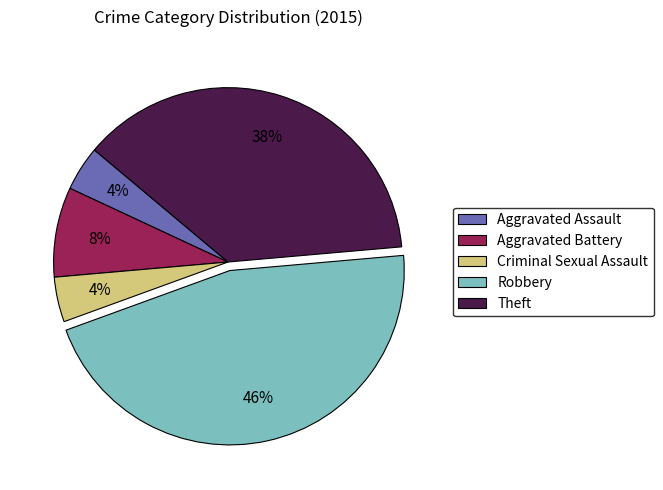

Which slice is the largest?

Robbery